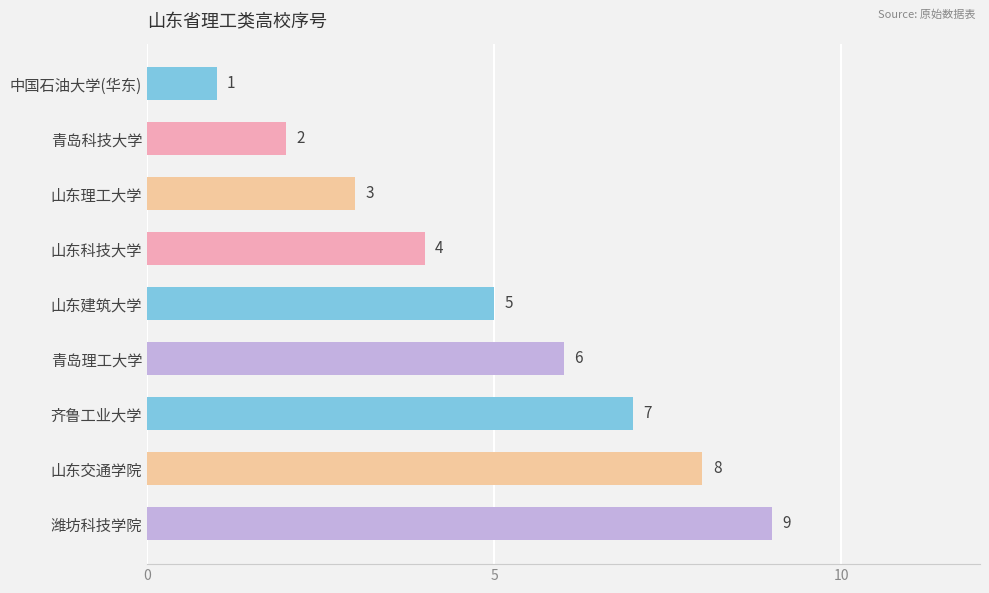

What is the difference between the values at 山东建筑大学 and 青岛科技大学?

3